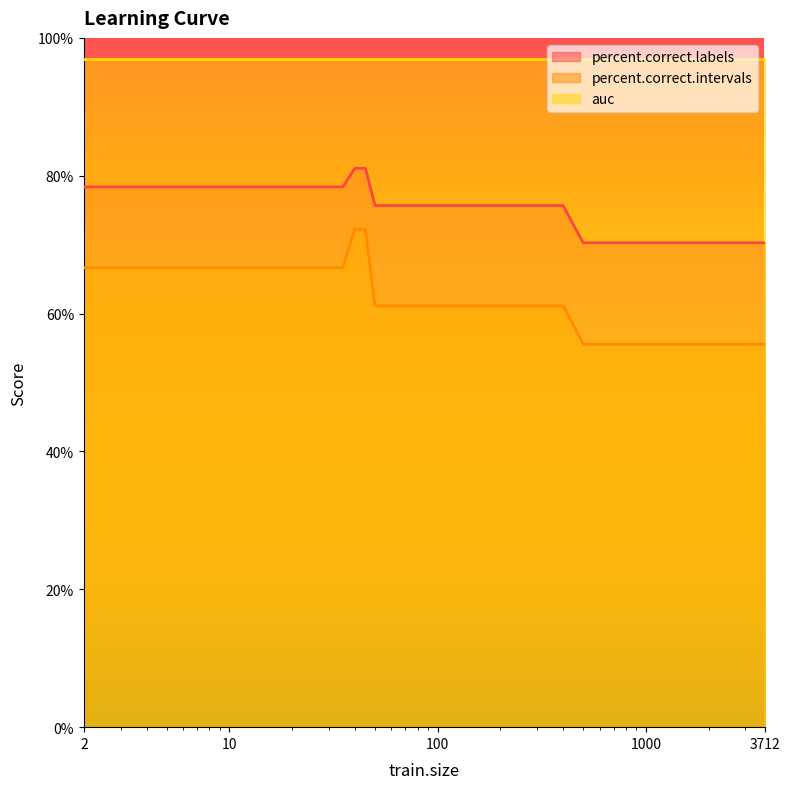

At which category is the sum across all series the highest?

40